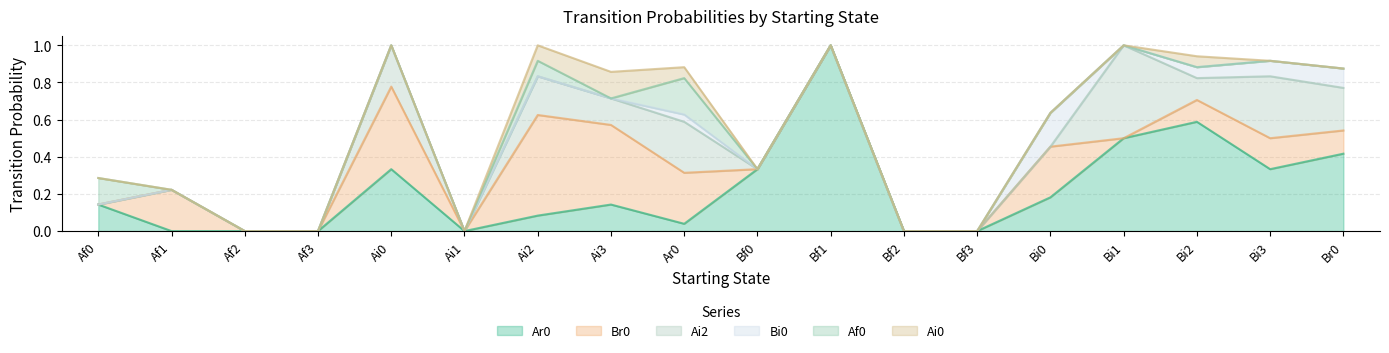

At how many categories does at least one series exceed 0?

13